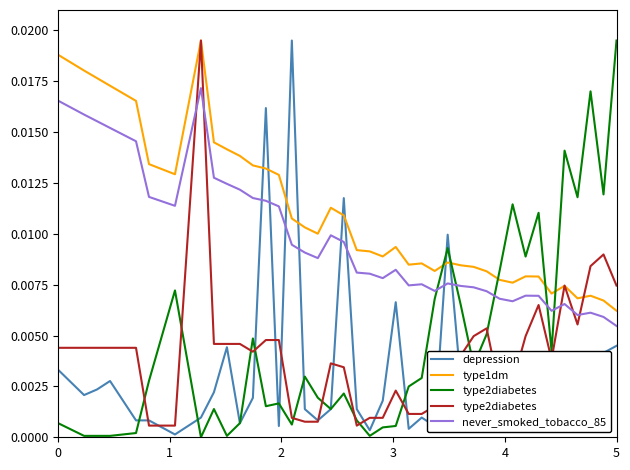

True or false: never_smoked_tobacco_85 and type1dm intersect in this chart.

False